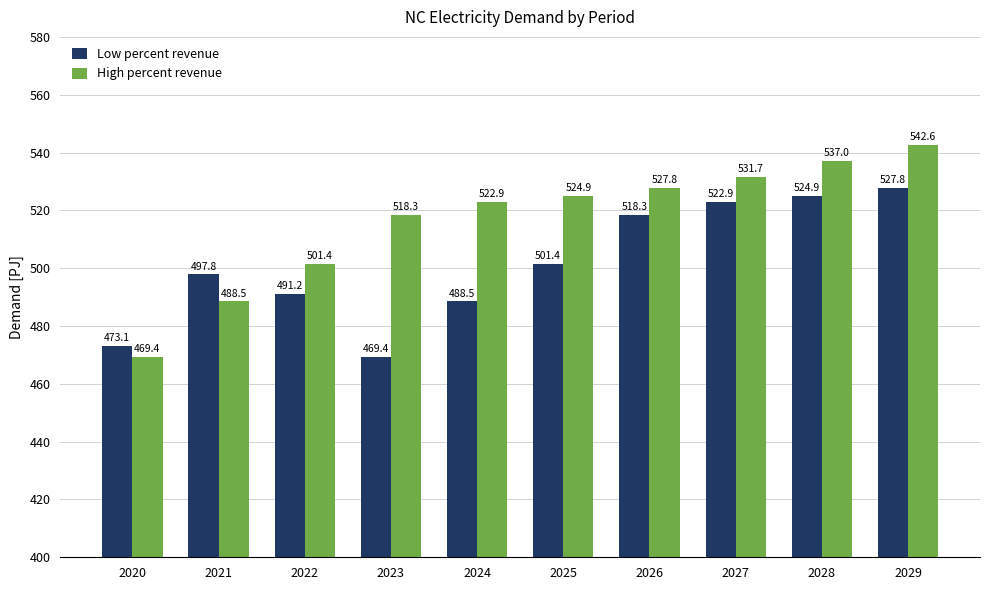

Which series has the largest range (max minus min)?

High percent revenue